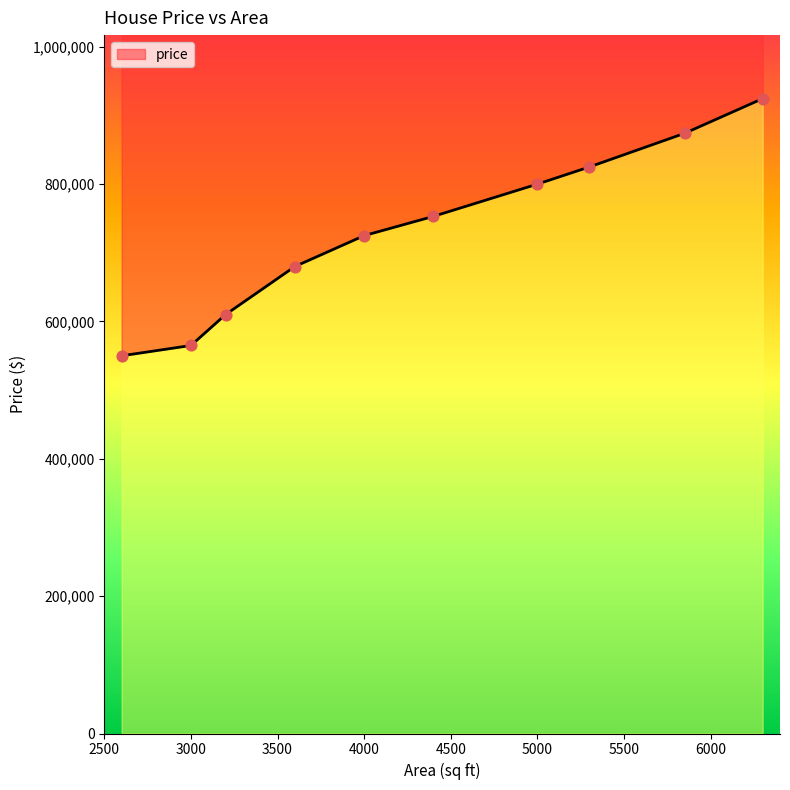

Which has a higher value, 5000 or 3000?

5000